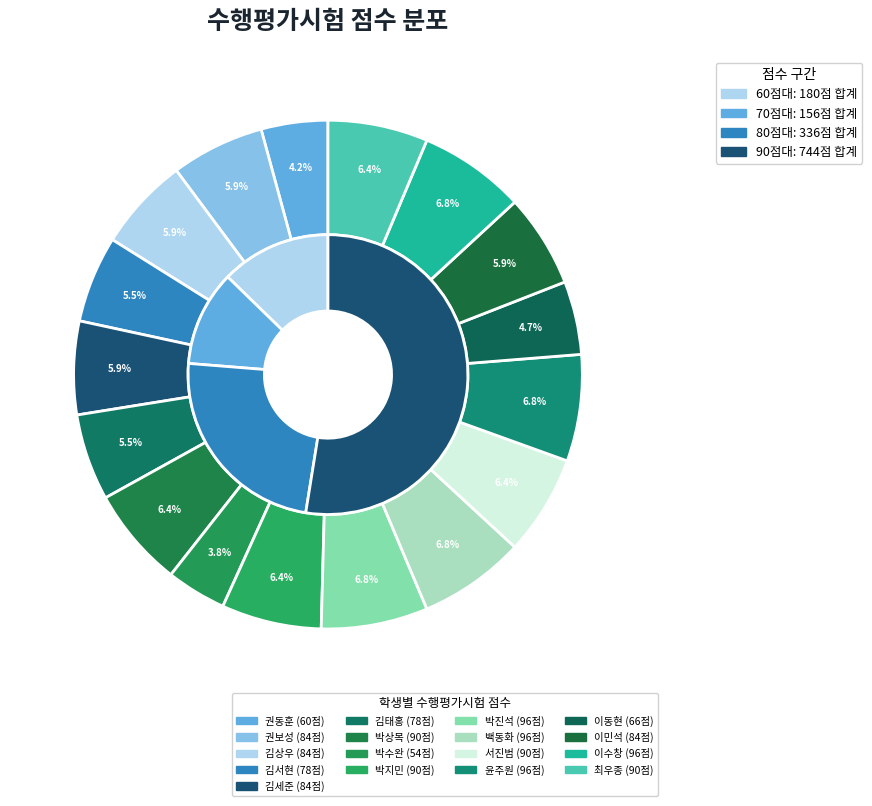

Which slice is the smallest?

박수완